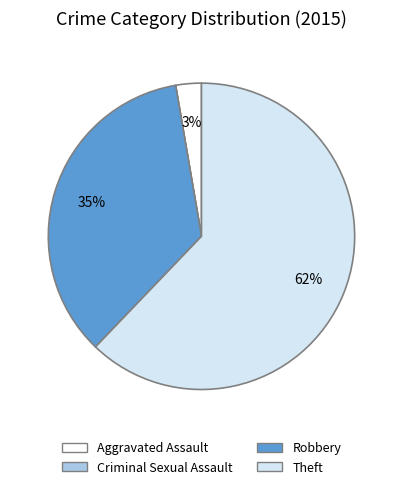

To the nearest percent, what is the combined percentage of Aggravated Assault and Theft?

65%